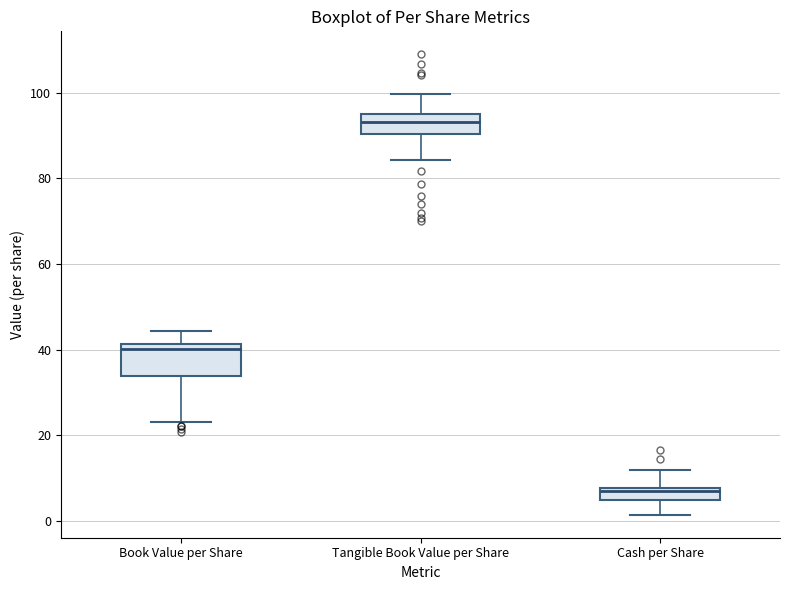

Where is the lower edge of the box for Cash per Share on the y-axis? The values are not printed on the chart, so give them approximately, as read against the axis.

4